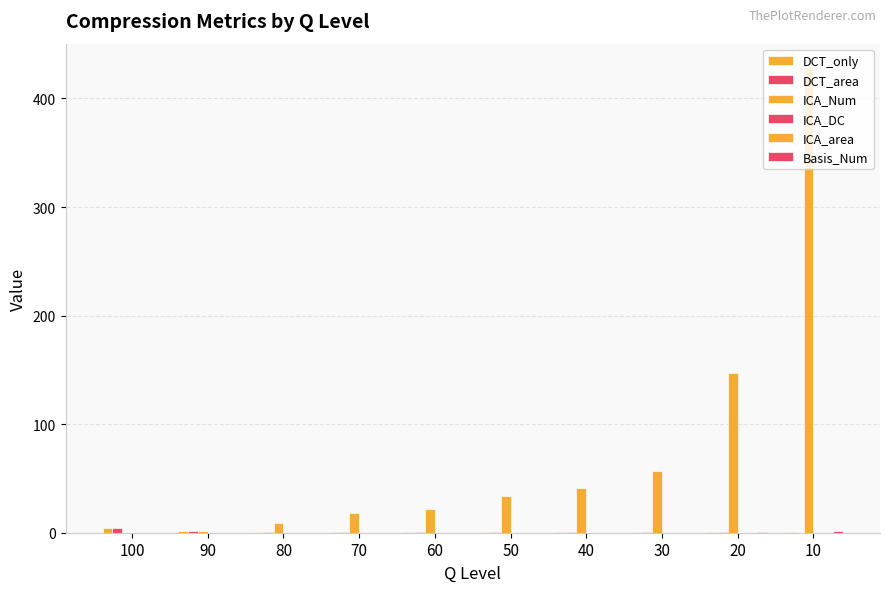

Reading right to left, transcribe all the data shown in this chart.

DCT_only: 0.2	0.4	0.5	0.6	0.7	0.8	0.9	1.1	1.5	4.2
DCT_area: 0.2	0.4	0.5	0.6	0.7	0.8	0.9	1.1	1.5	4.2
ICA_Num: 429.0	147.0	57.0	41.0	34.0	22.0	18.0	9.0	2.0	0.0
ICA_DC: 0.0	0.0	0.0	0.0	0.0	0.0	0.0	0.0	0.0	0.0
ICA_area: 0.0	0.0	0.0	0.0	0.0	0.0	0.0	0.0	0.0	0.0
Basis_Num: 2.0	1.0	0.0	0.0	0.0	0.0	0.0	0.0	0.0	0.0